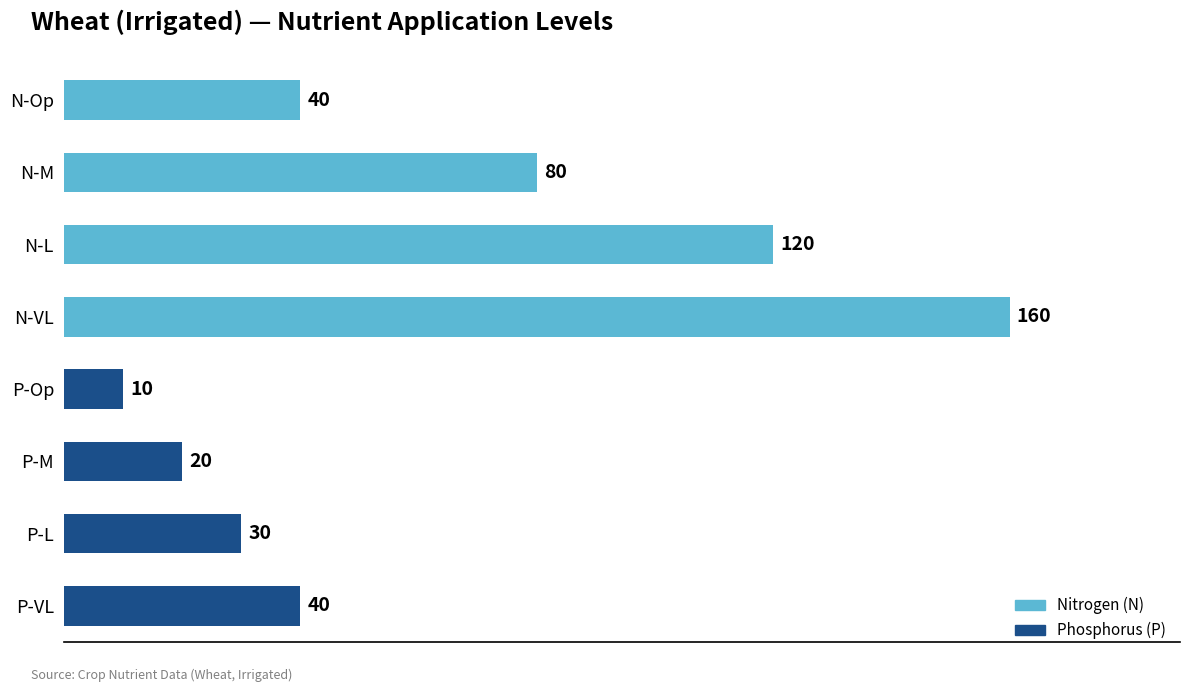

Which category has the lowest value across all series?

P-Op